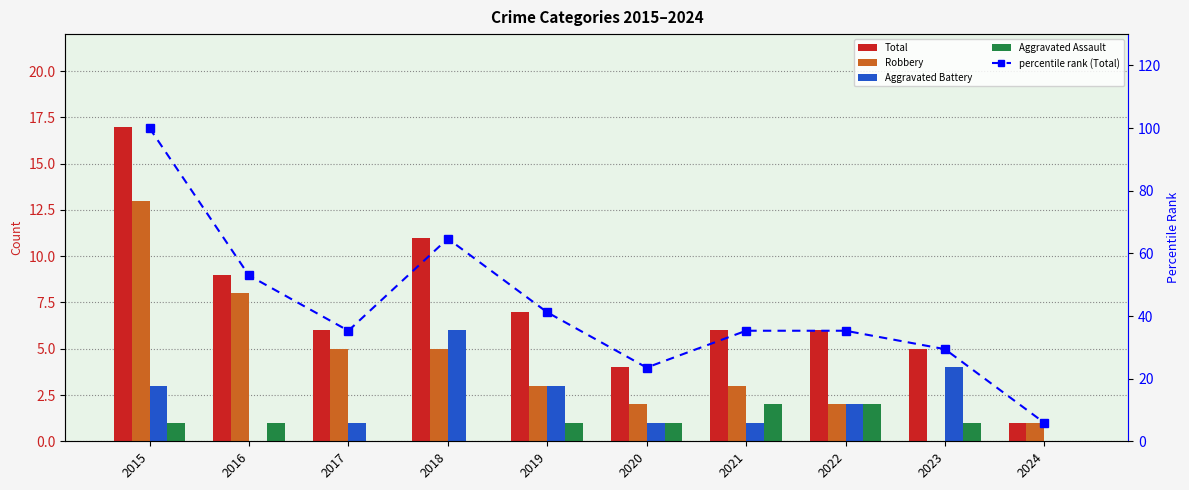

What is the difference between the maximum and minimum values in the Robbery series?

13.0